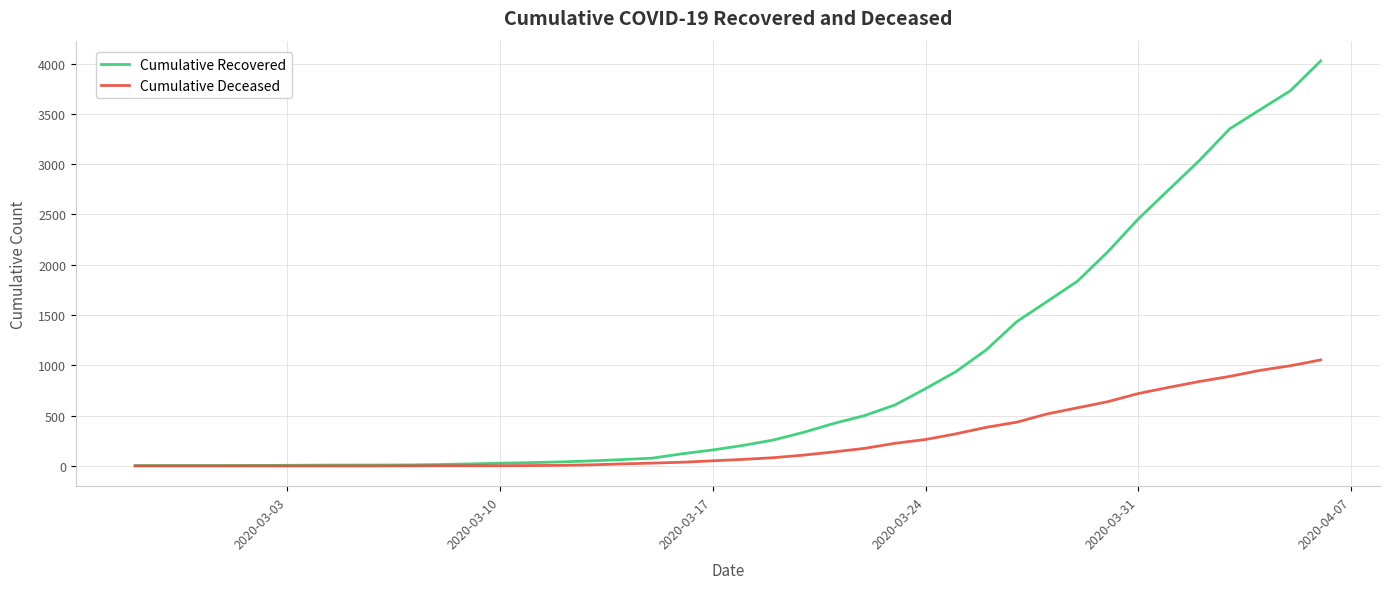

Which series has the largest total across all categories?

Cumulative Recovered